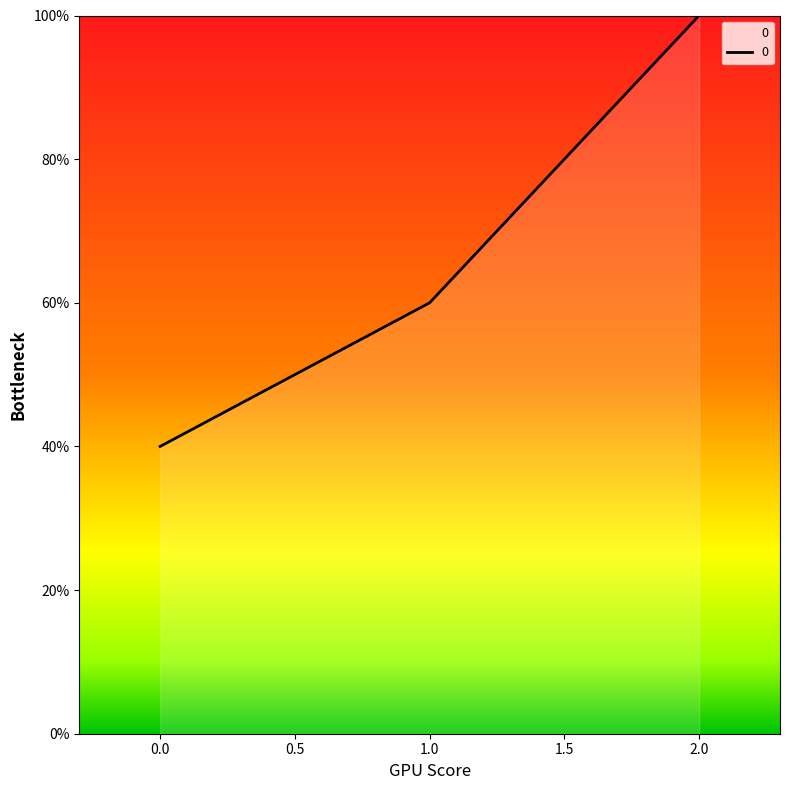

Reading right to left, extract all data points from this chart.

100	60	40